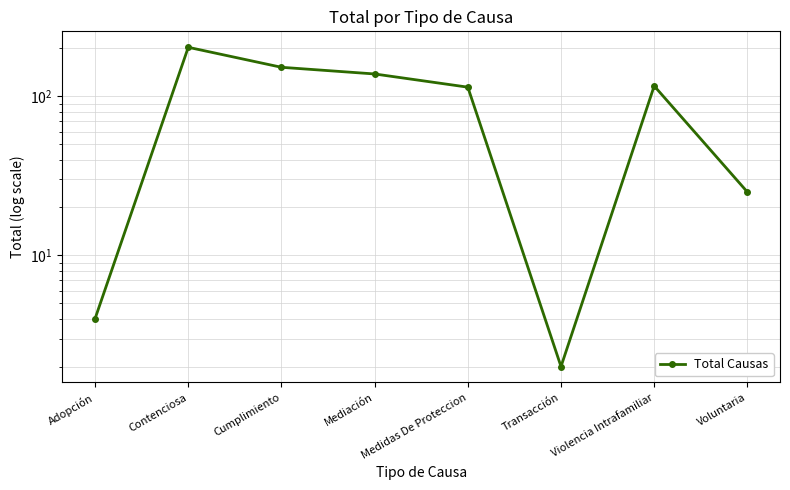

Where is the first local minimum?

Transacción